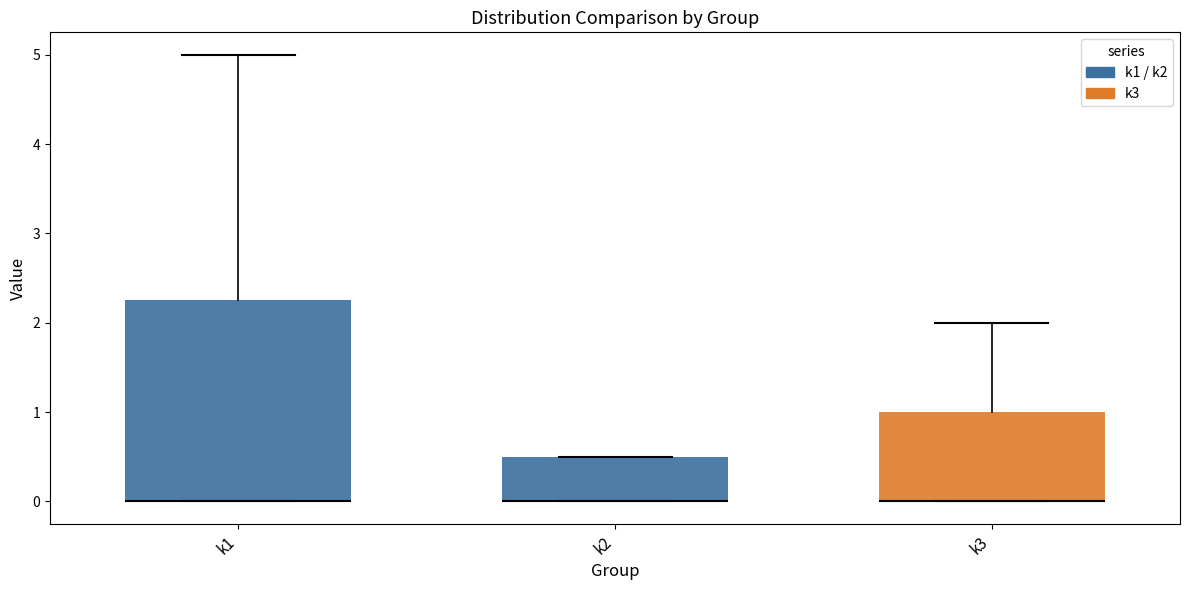

Which box is the tallest, from its lower edge to its upper edge?

k1